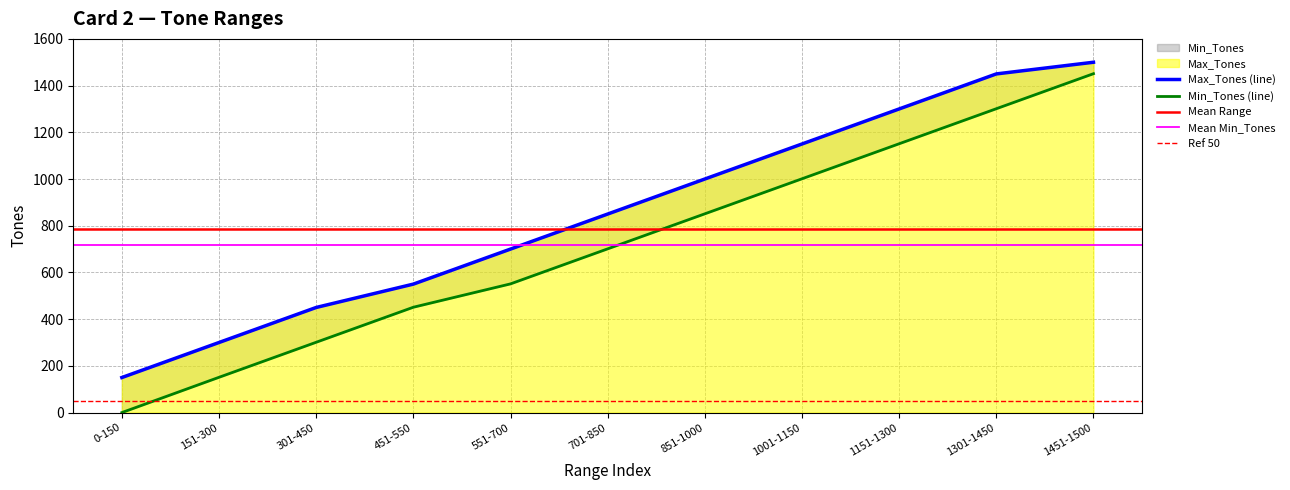

Which series has the largest total across all categories?

Max_Tones